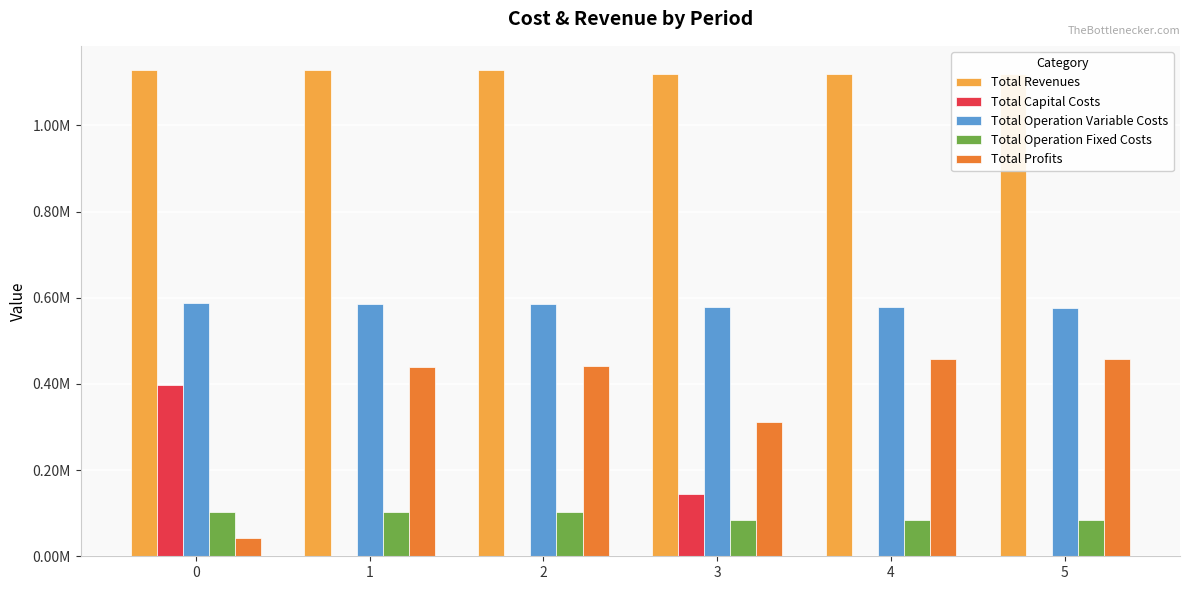

Does the chart contain stacked bars?

No